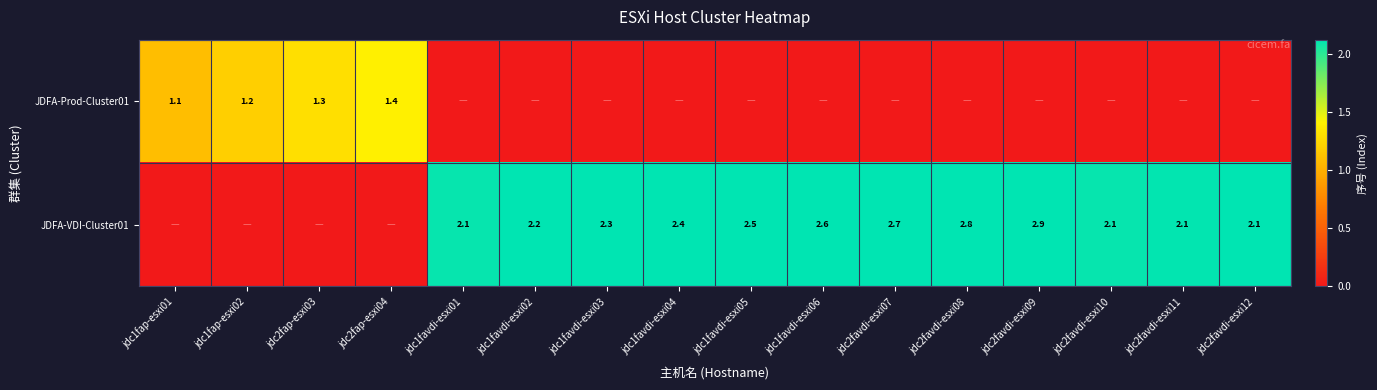

The JDFA-Prod-Cluster01 series shows 0.8 at jdc1fap-esxi02. True or false?

False